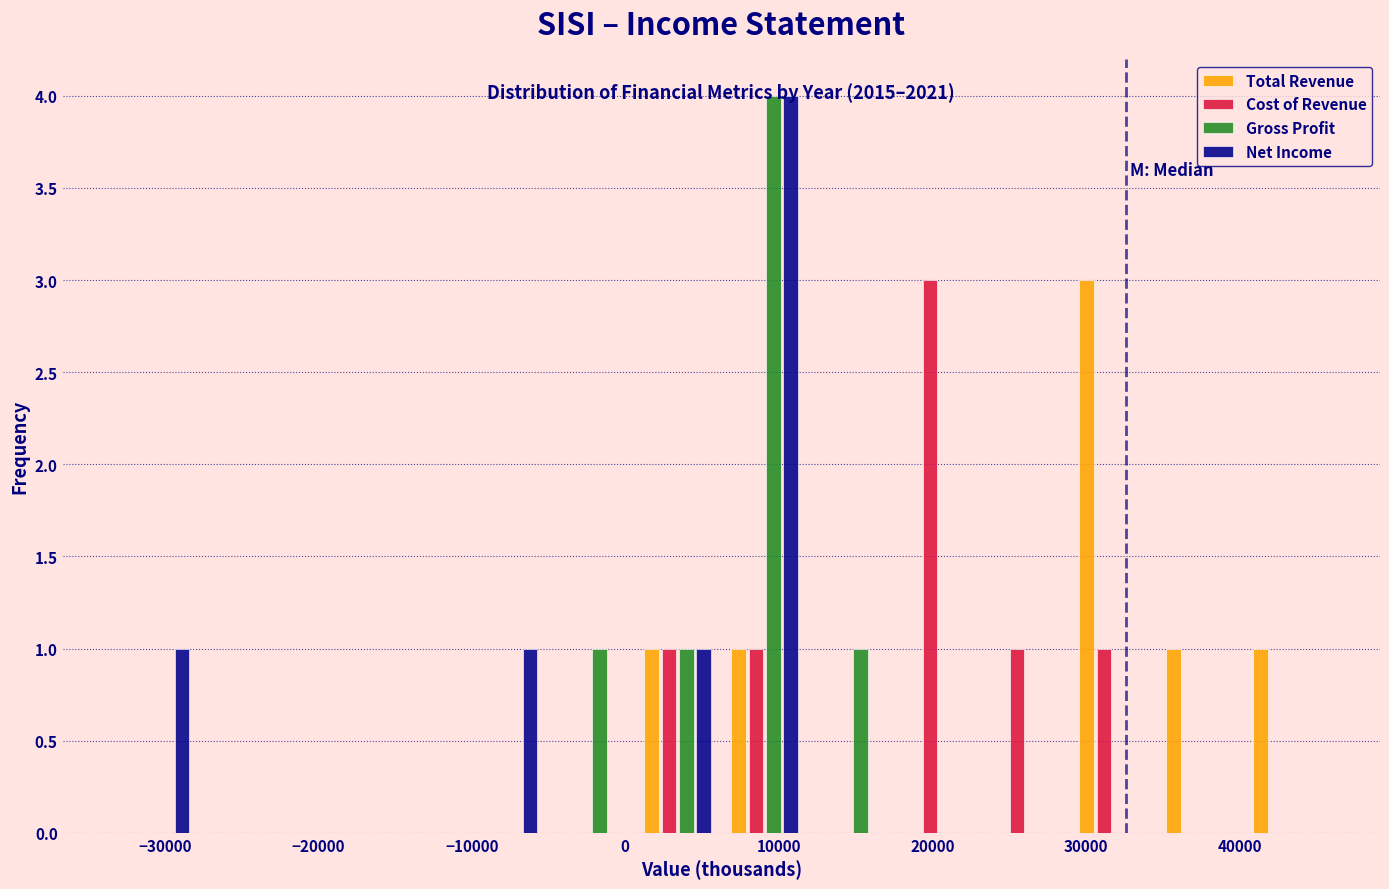

In the Gross Profit series, which range on the x-axis has the tallest bar?

6000 to 12000